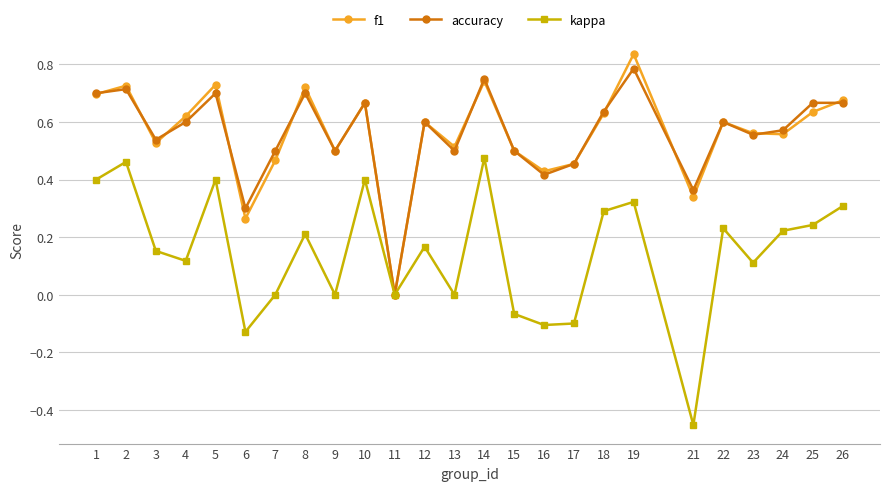

At which label does f1 reach its minimum?

11